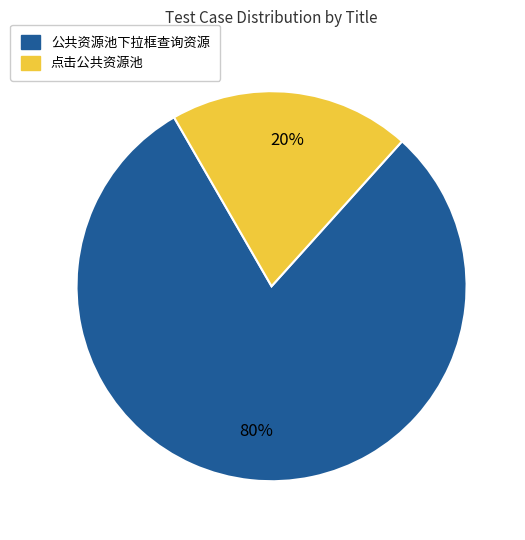

True or false: 公共资源池下拉框查询资源 accounts for 80% of the total.

True